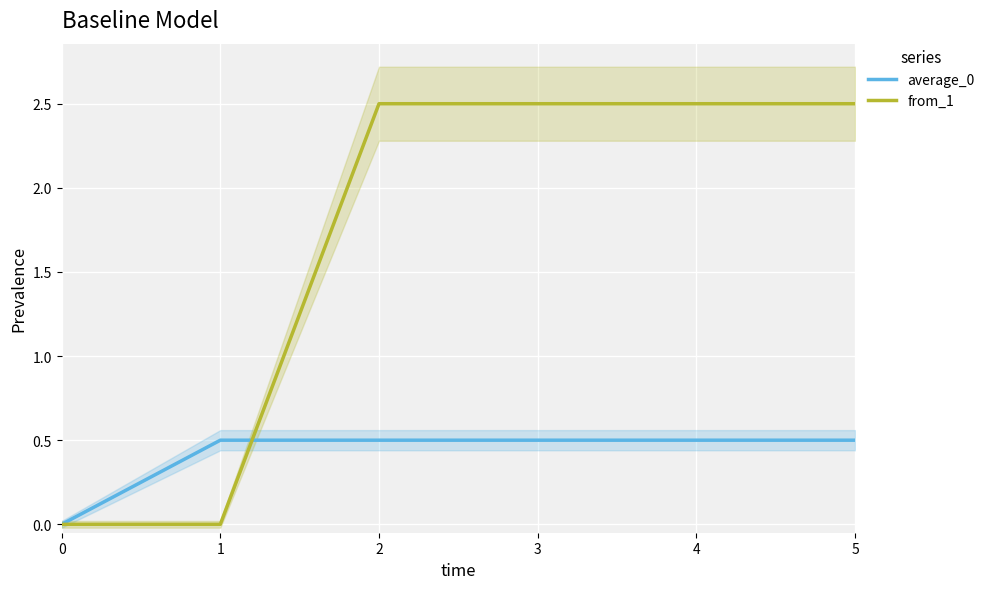

Between 4 and 1, which is larger?

1